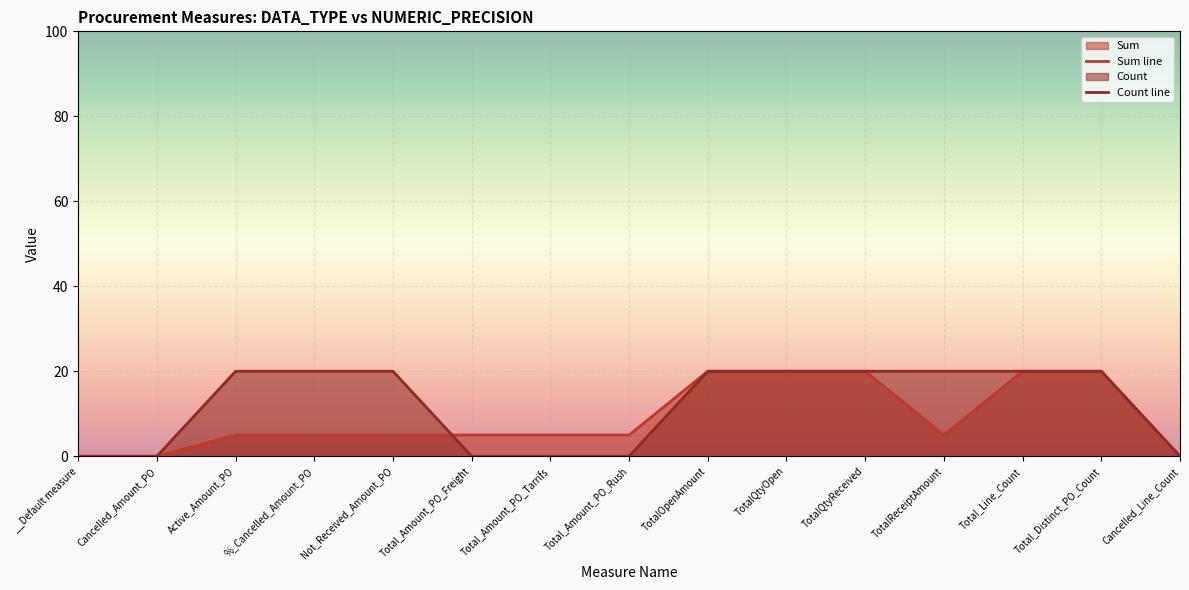

What is the sum of all Count values?

180